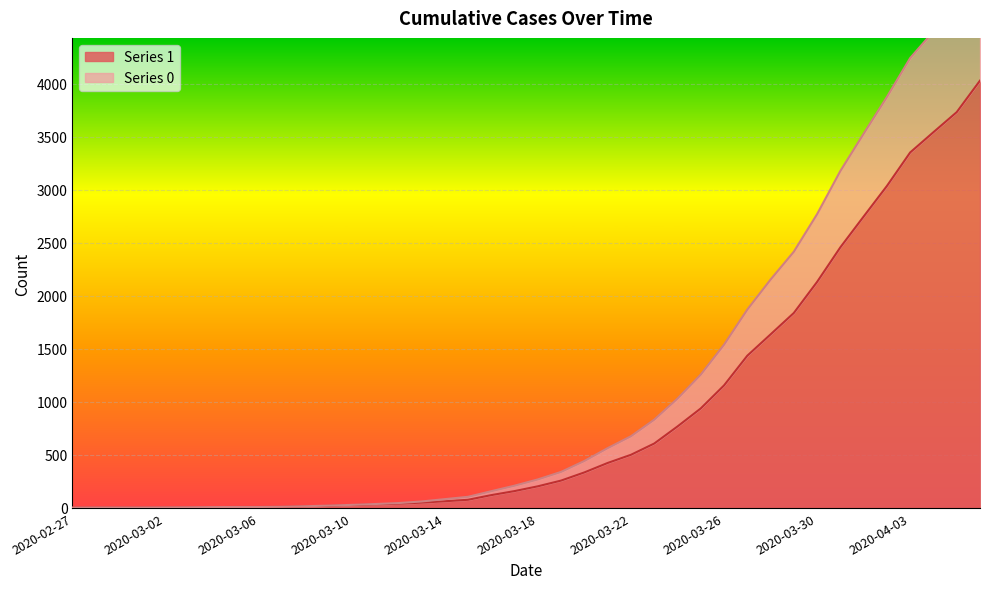

Is the value of 1 at 2020-02-28 greater than the value of 0 at 2020-03-14?

No